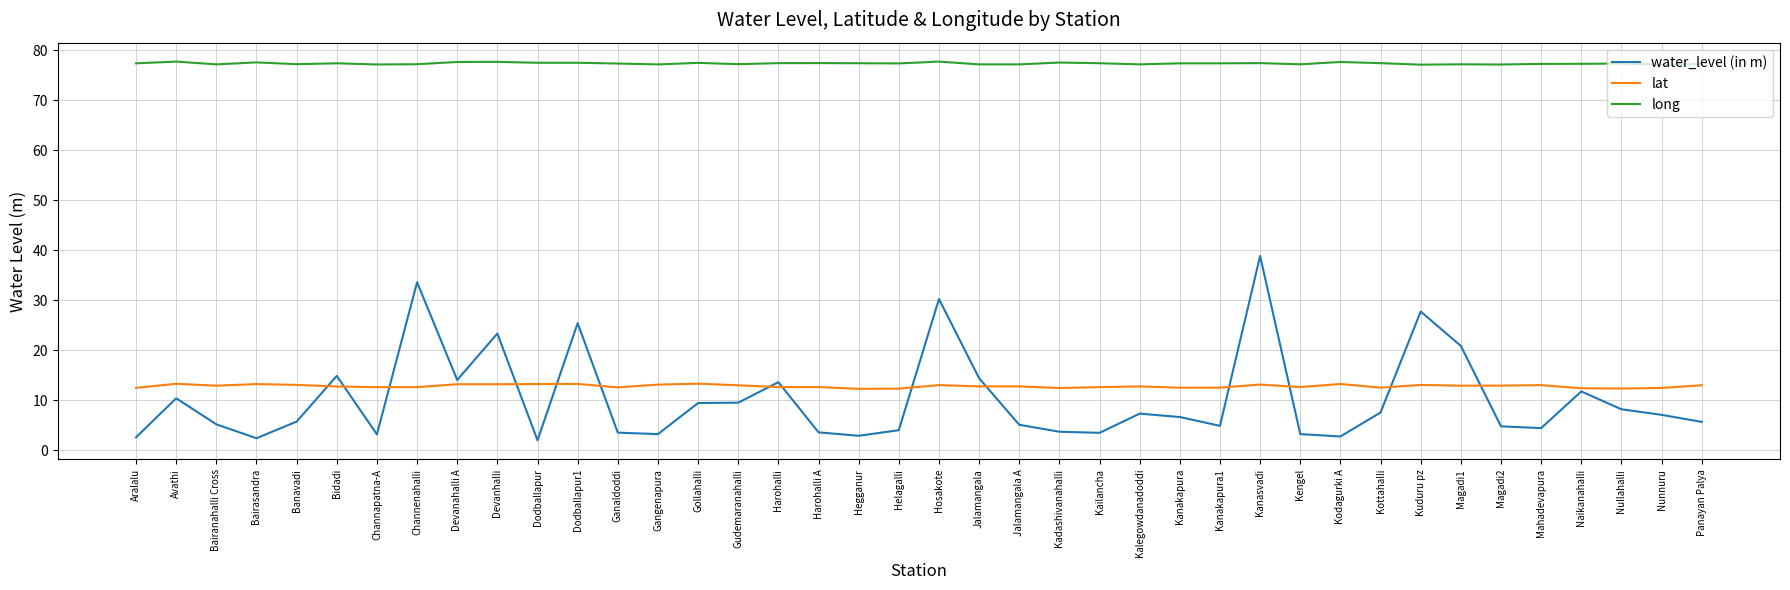

What is the sum of all lat values?

514.8